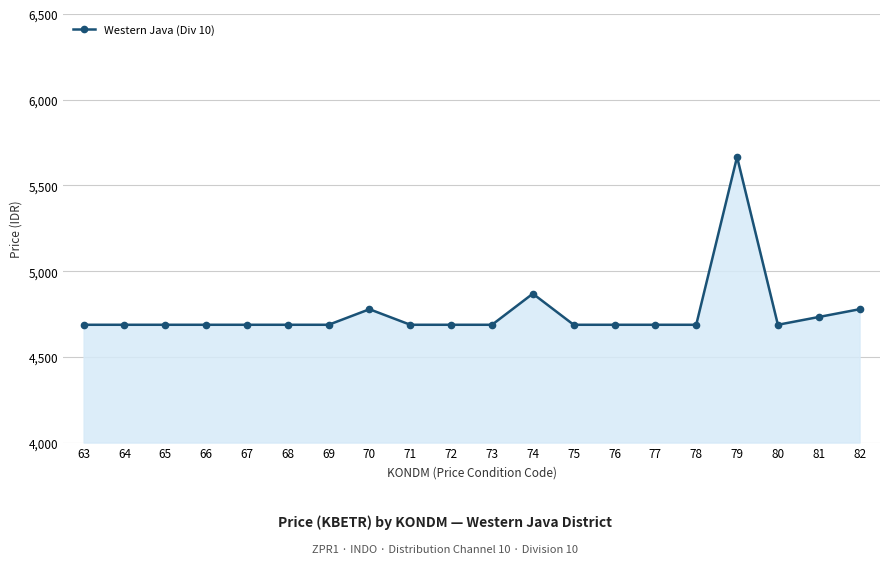

What is the value of the 10th point from the left?

4687.2